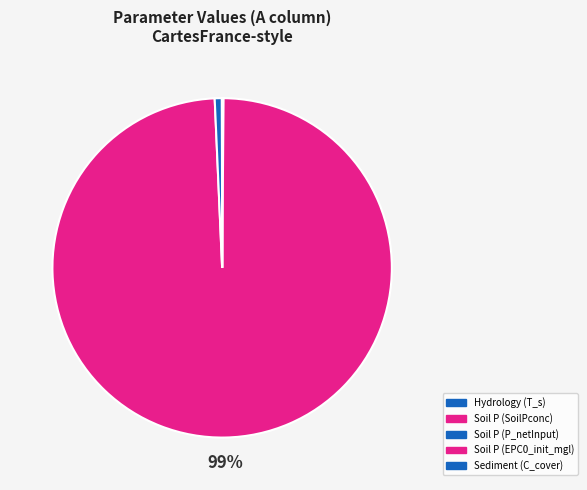

Which slice represents more than half of the pie?

Soil P (SoilPconc)